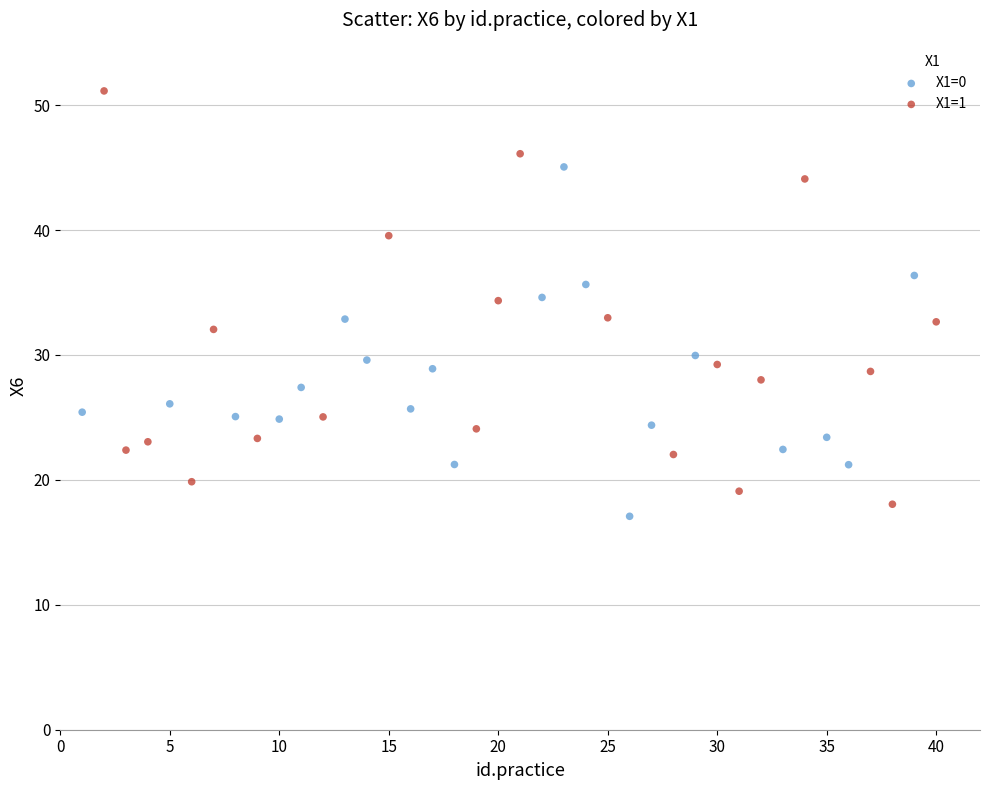

Which series has the widest spread of Y values?

X1=1